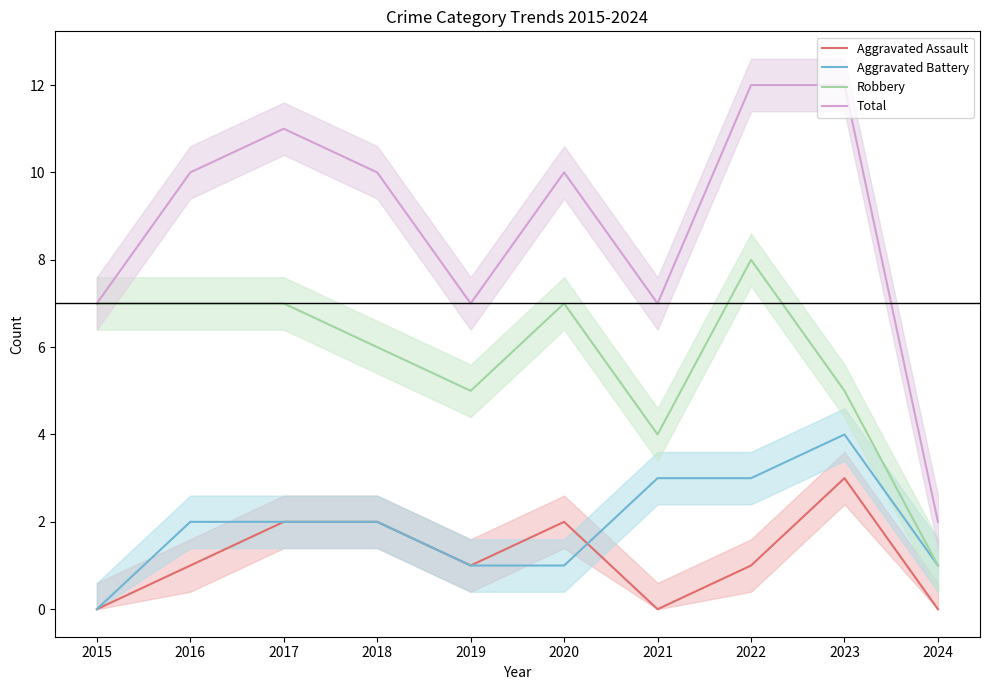

Does the chart display data point markers on the line(s)?

No